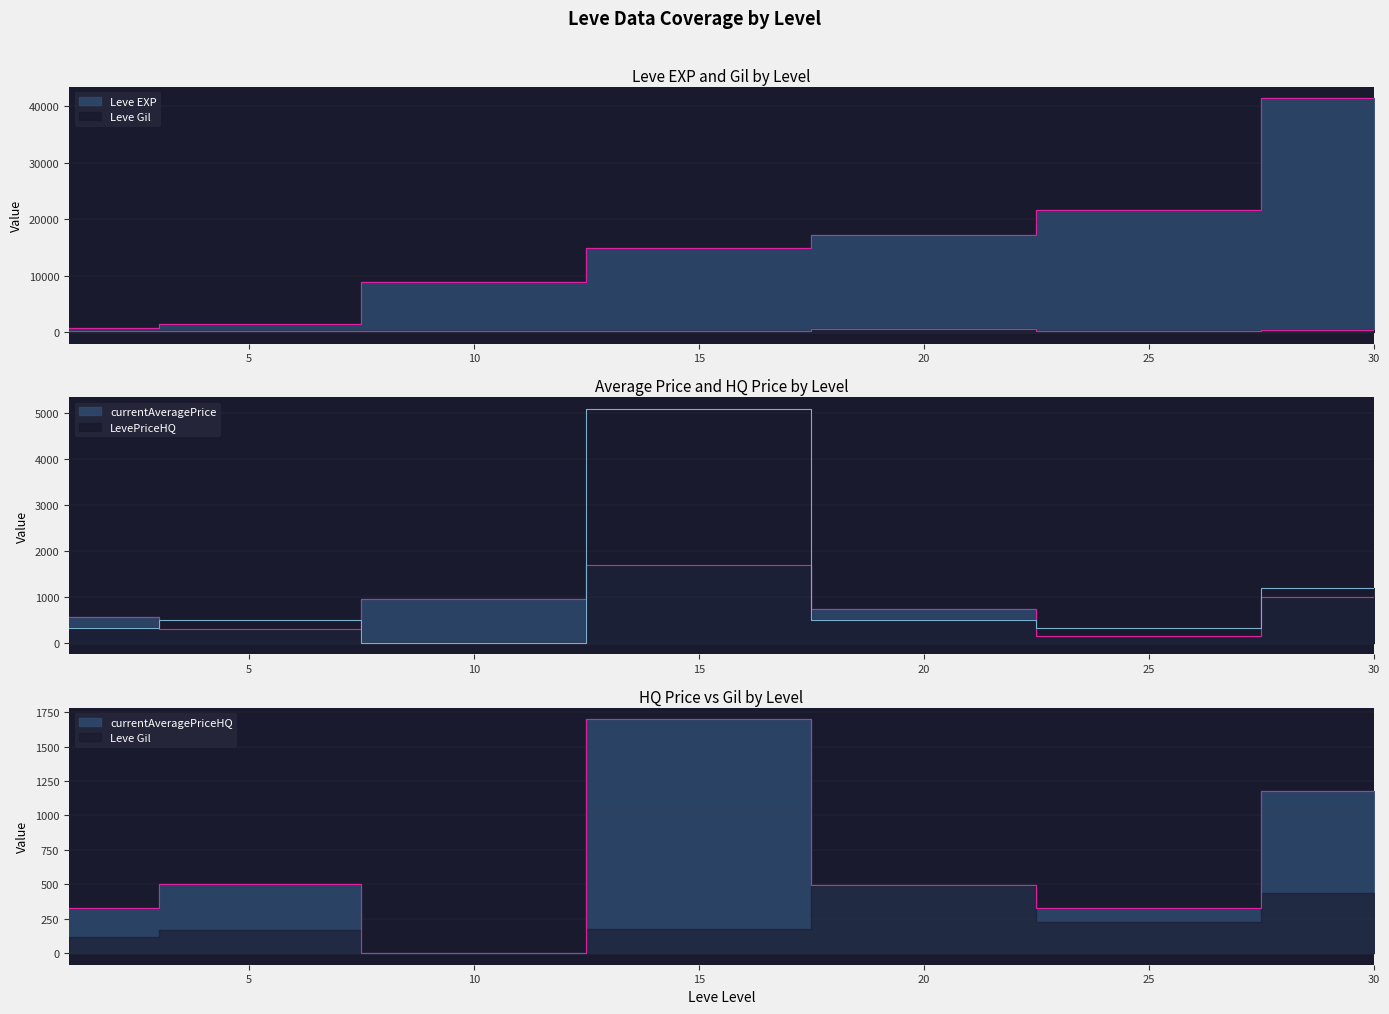

Does the chart display data point markers on the line(s)?

No